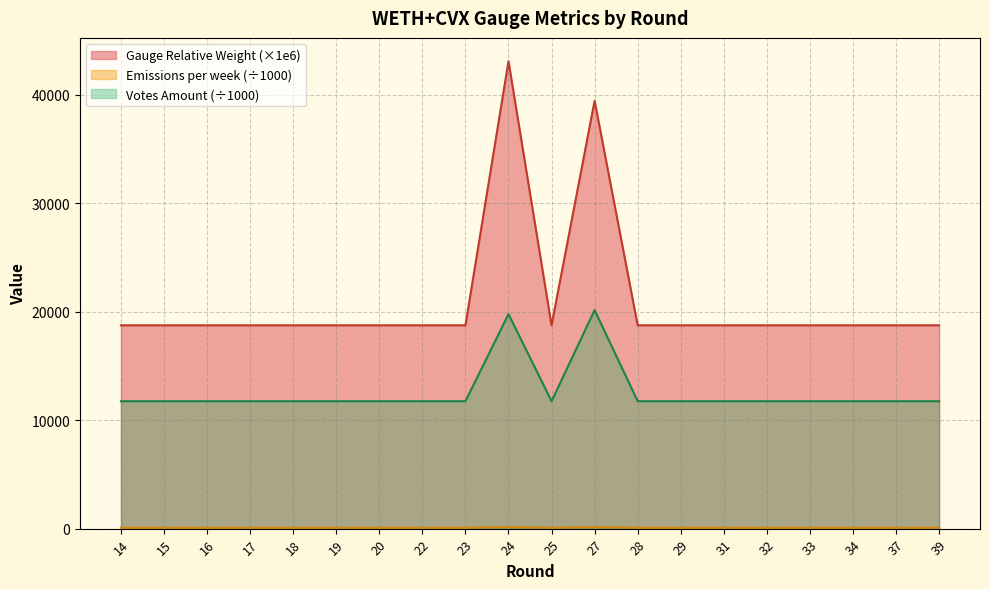

What is the value of the Emissions per week point at the 12th from the left?

147.0